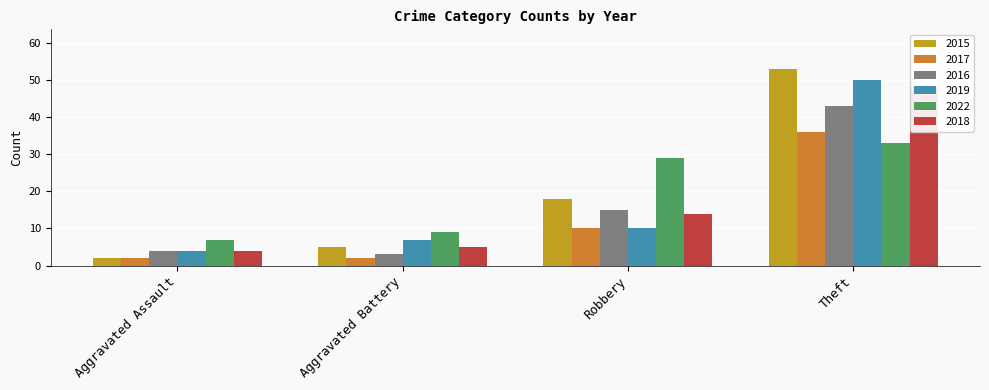

What is the label of the 2nd bar from the right?

Robbery